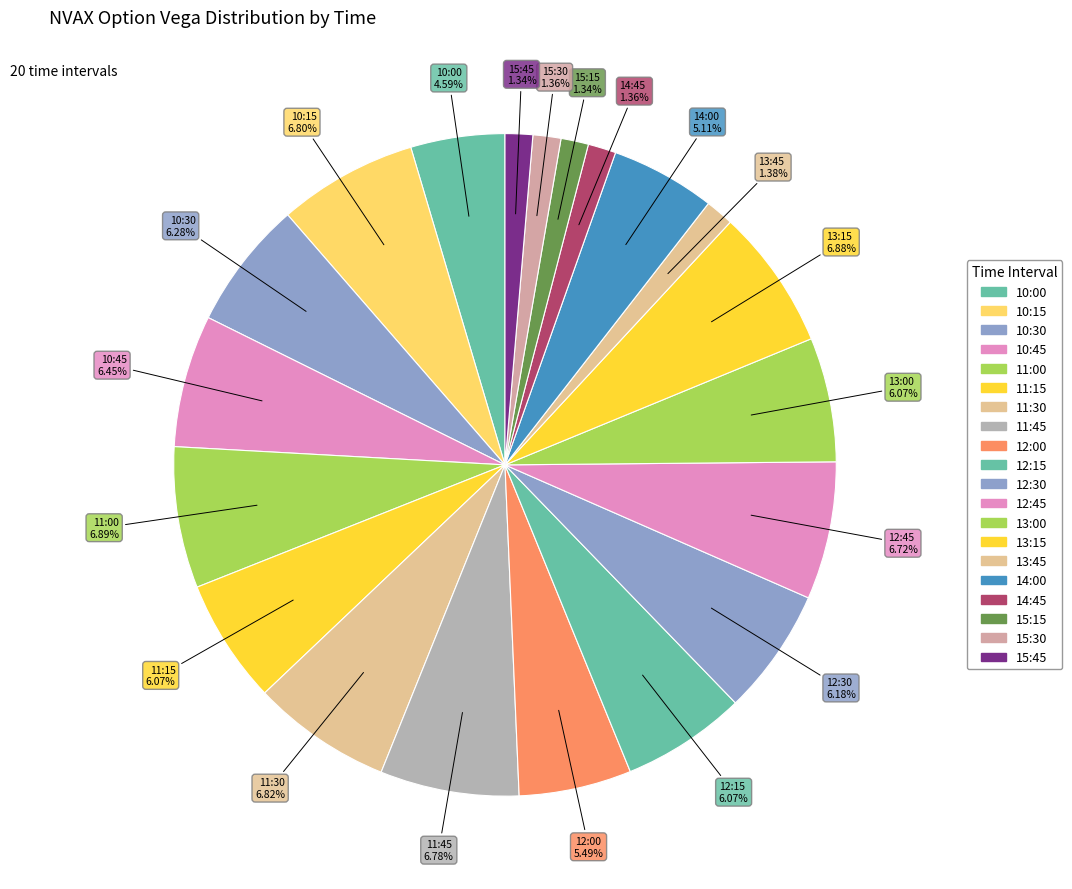

Which category has the biggest portion of the pie?

11:00